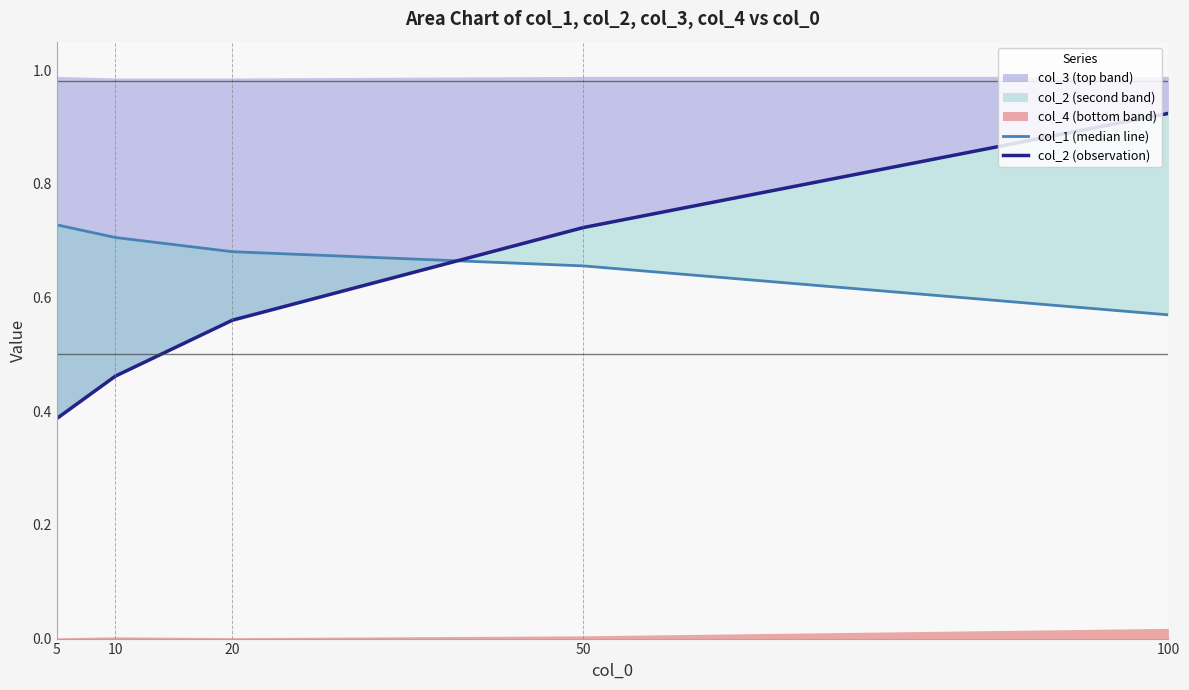

Reading right to left, transcribe all the data shown in this chart.

col_1 (median line): 100=0.6	50=0.7	20=0.7	10=0.7	5=0.7
col_2 (observation): 100=0.9	50=0.7	20=0.6	10=0.5	5=0.4